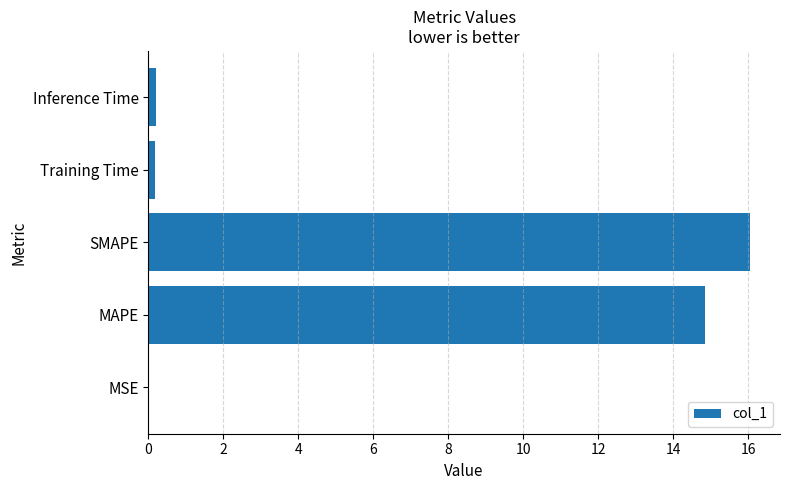

What value does the data have at MAPE?

14.8